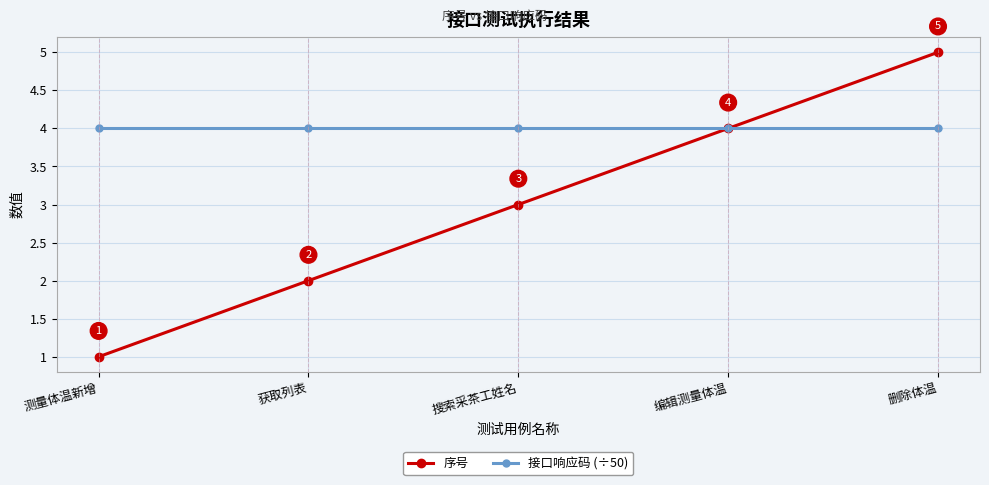

List the series in order of their overall mean, lowest first.

序号, 接口响应码 (÷50)